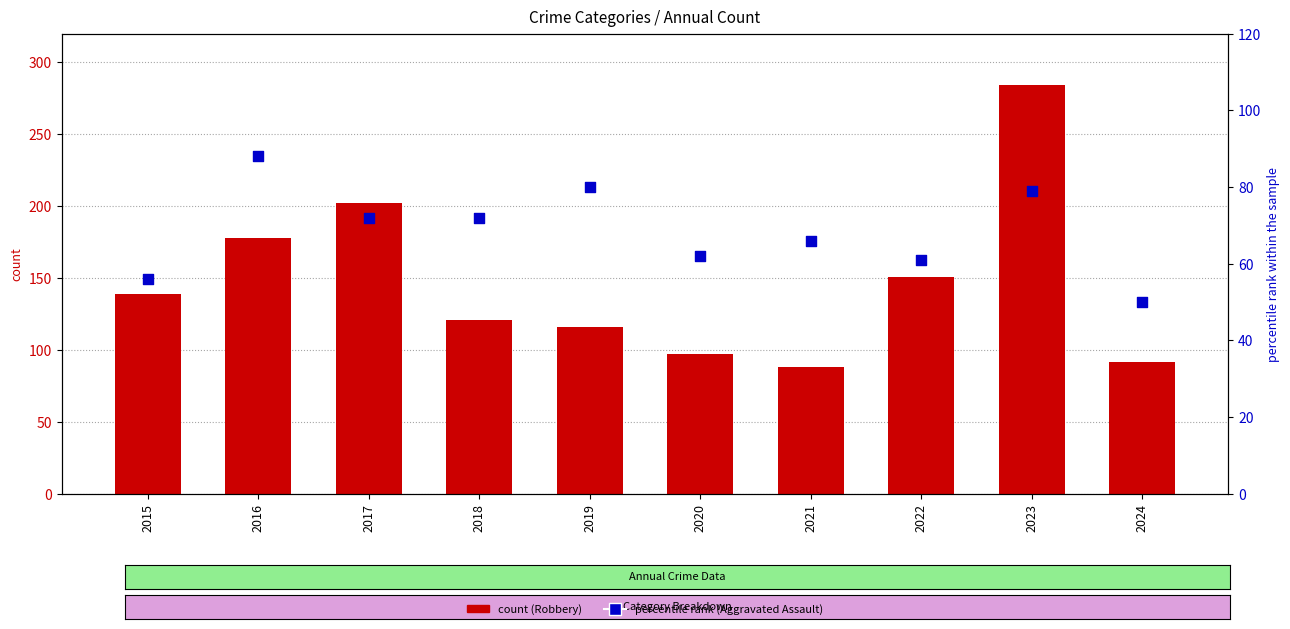

Which series has the widest spread of Y values?

Robbery